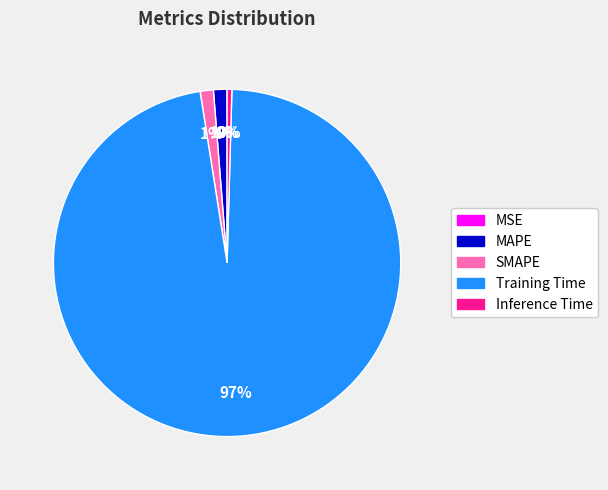

Is Inference Time the majority of the pie?

No